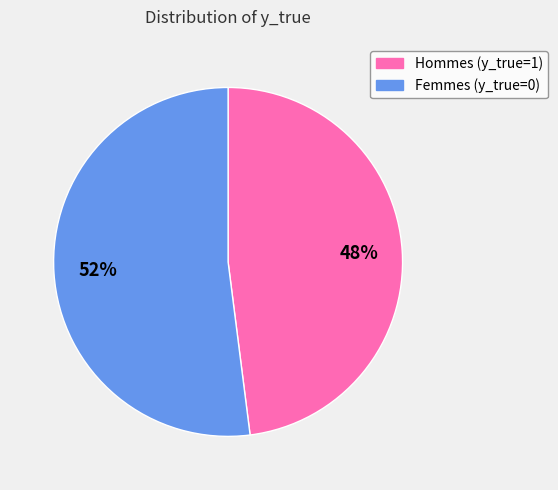

To the nearest percent, what is the average slice percentage?

50%